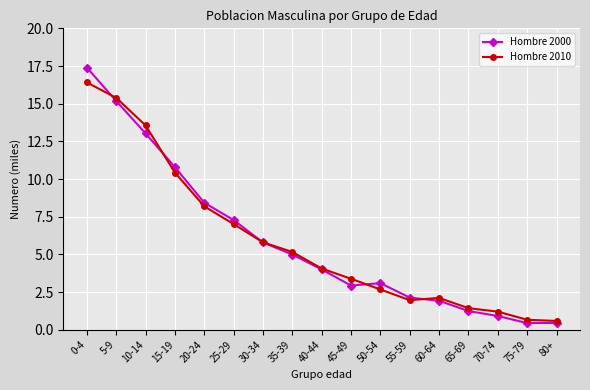

How many data points in Hombre 2010 are less than 4?

8